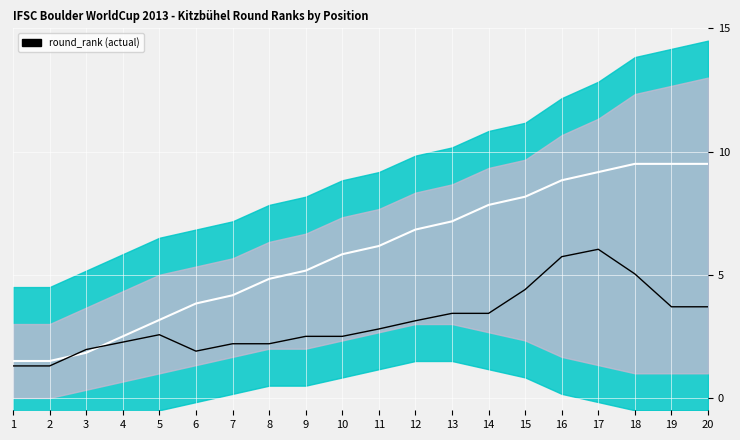

Reading left to right, transcribe all the data shown in this chart.

centre_line: 1.5	1.5	1.8	2.5	3.2	3.8	4.2	4.8	5.2	5.8	6.2	6.8	7.2	7.8	8.2	8.8	9.2	9.5	9.5	9.5
round_rank: 1.3	1.3	2.0	2.3	2.6	1.9	2.2	2.2	2.5	2.5	2.8	3.1	3.4	3.4	4.4	5.7	6.0	5.0	3.7	3.7